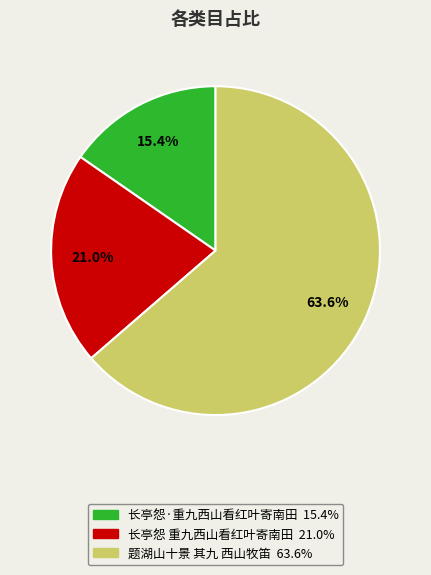

How many segments does this pie chart have?

3